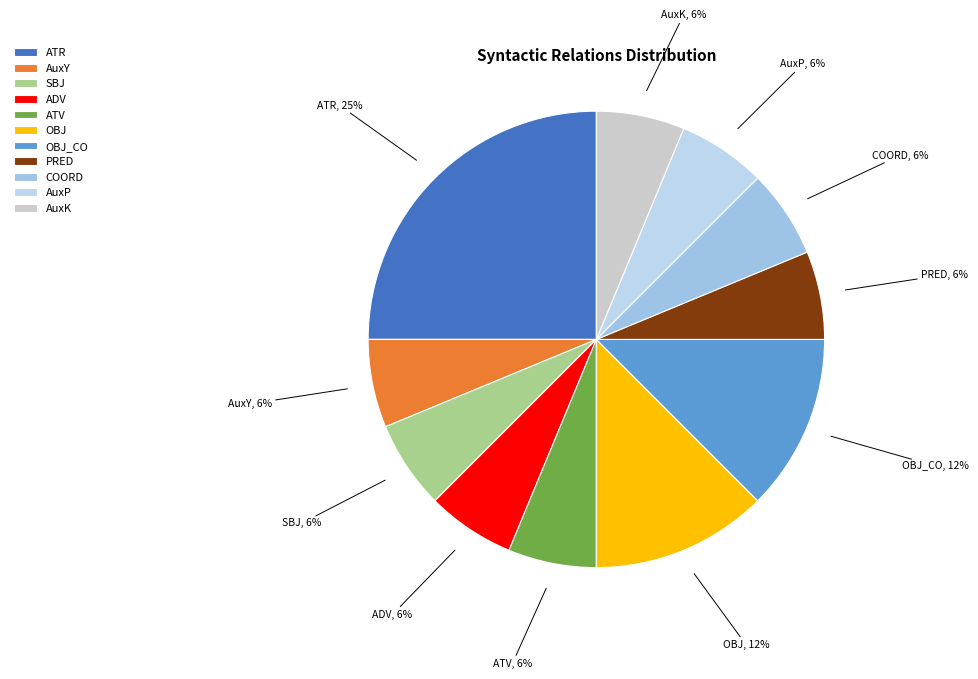

Is it true that OBJ is 12% of the pie?

True